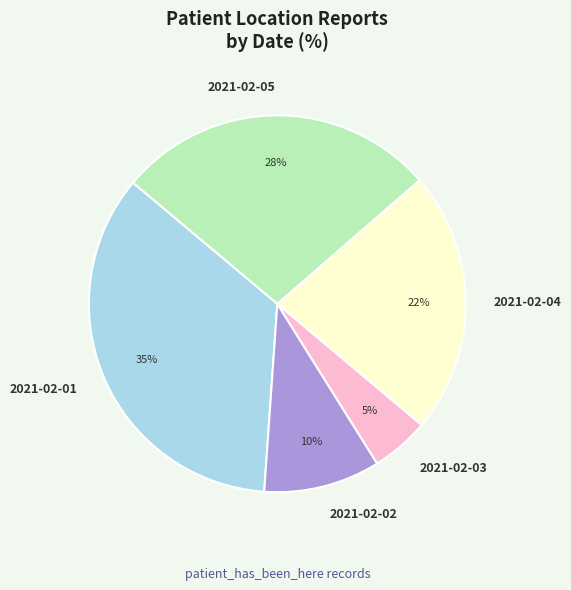

Between 2021-02-02 and 2021-02-04, which is larger?

2021-02-04